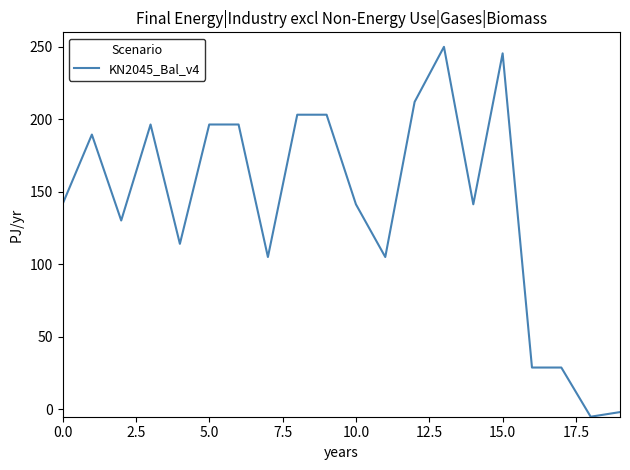

What is the greatest value displayed?

250.0